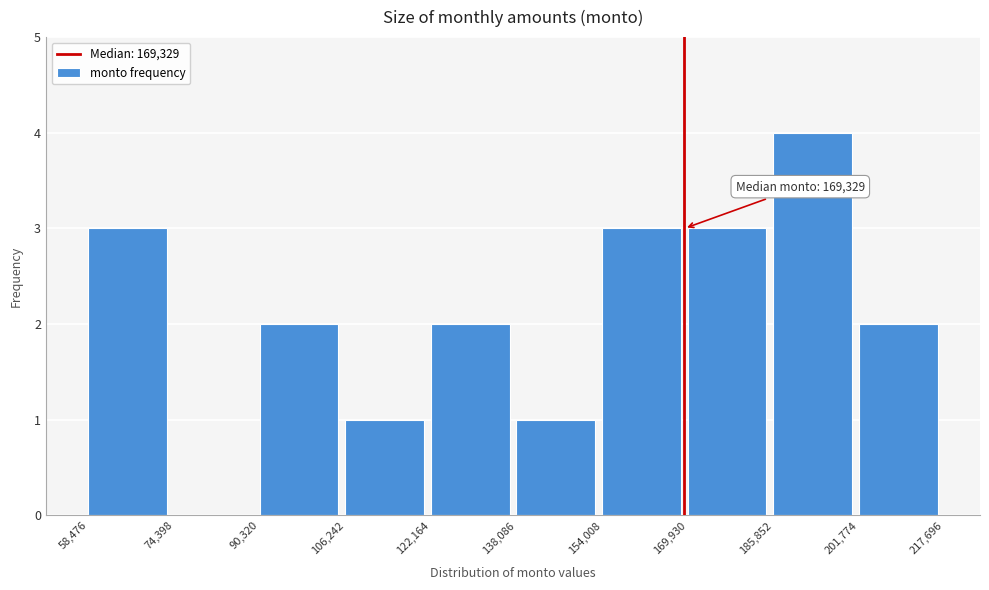

Over which range of the x-axis is the bar tallest?

185,852 to 201,774